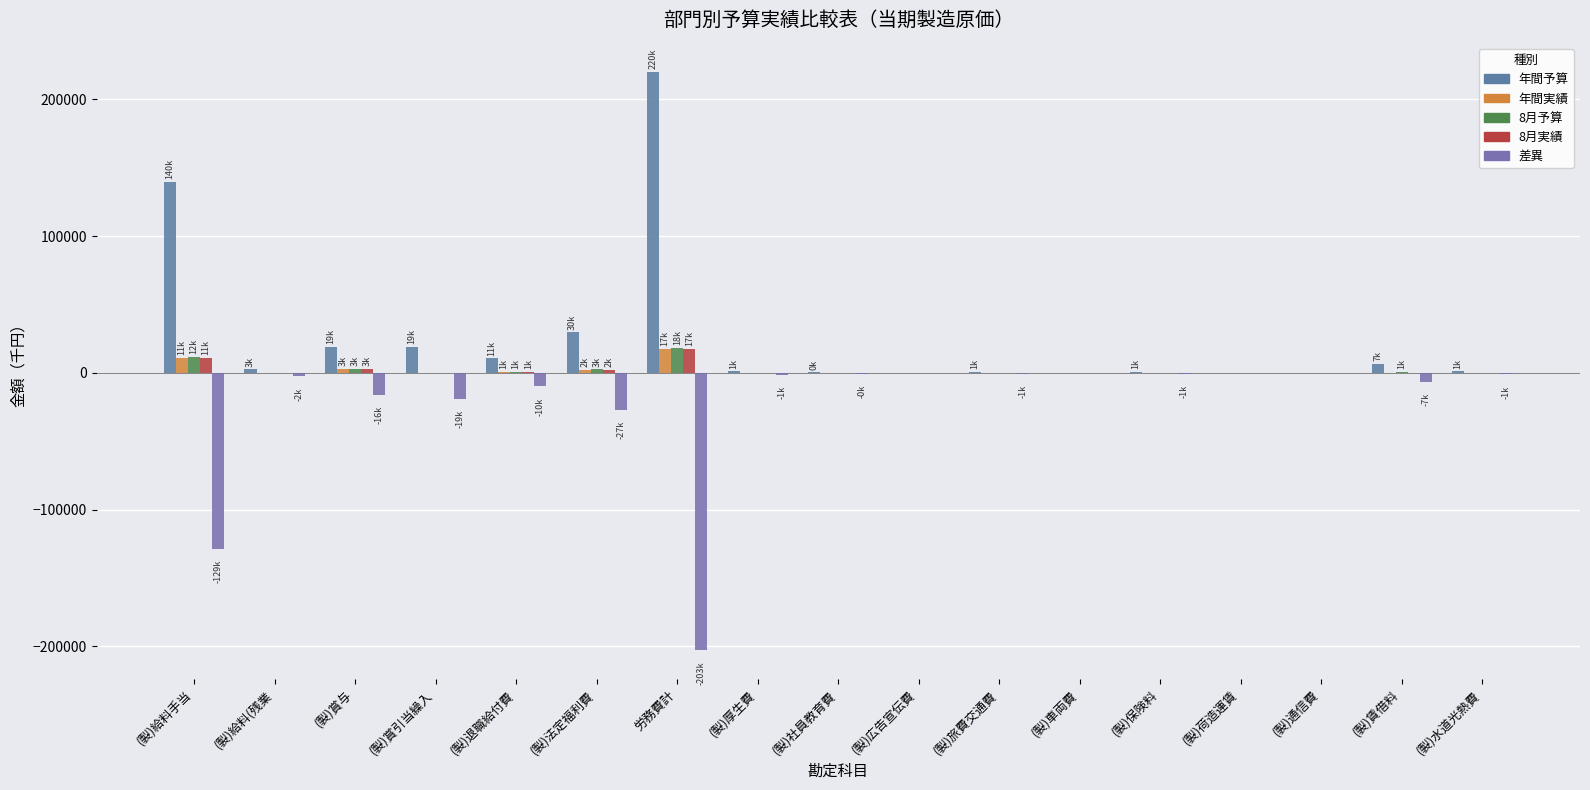

Is it true that 年間予算 equals 6281 at (製)法定福利費?

False